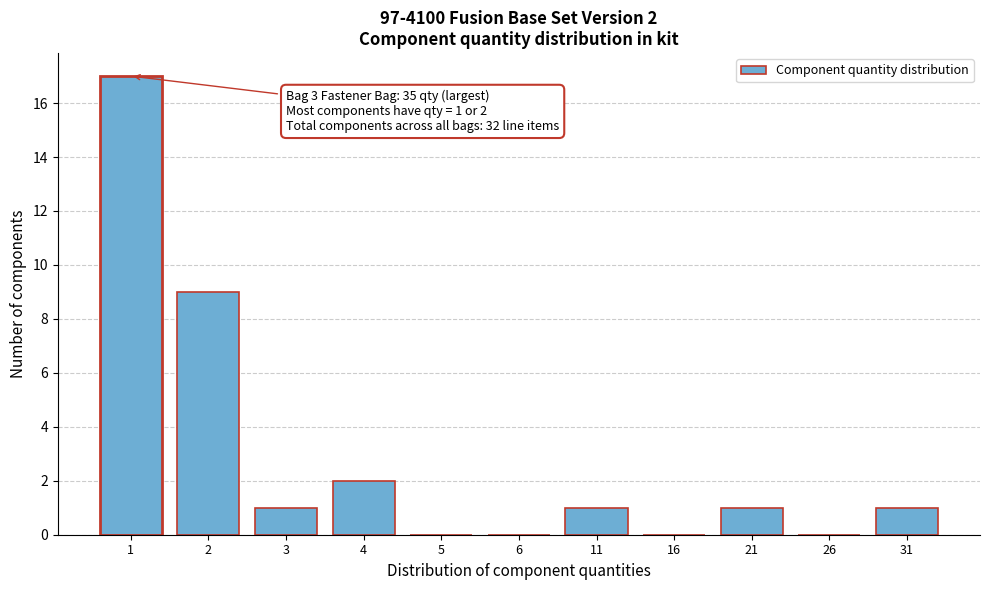

Reading right to left, what are all the values shown in this chart?

31=1	26=0	21=1	16=0	11=1	6=0	5=0	4=2	3=1	2=9	1=17